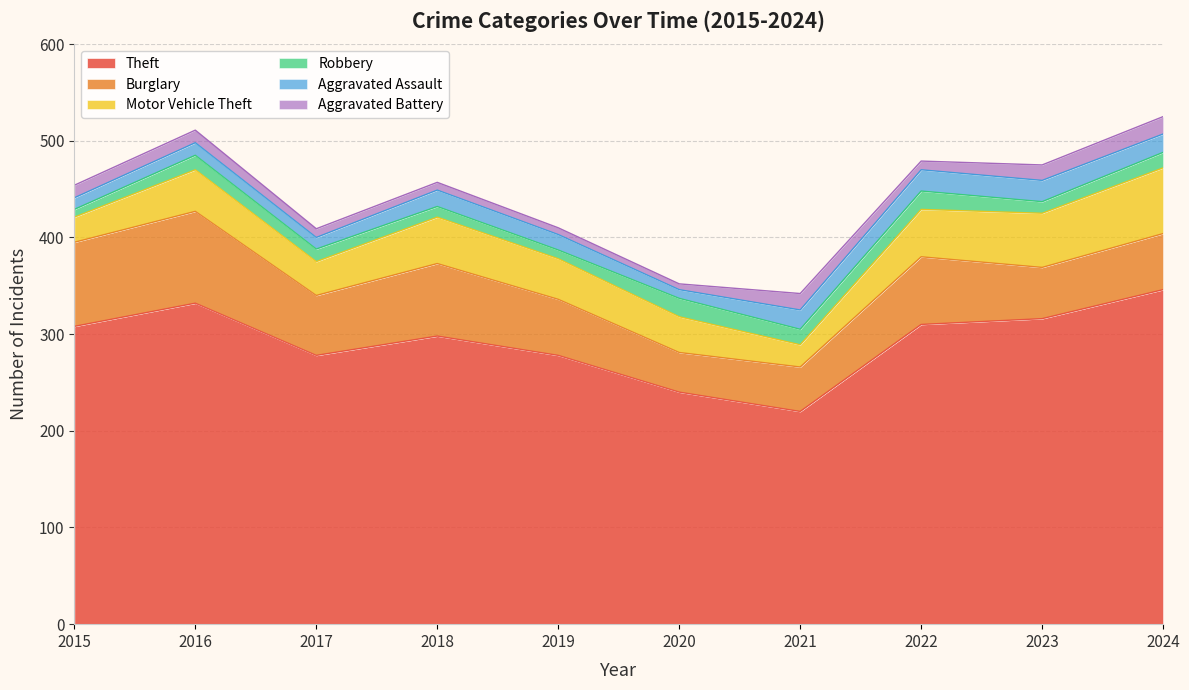

How many lines are shown in the chart?

6